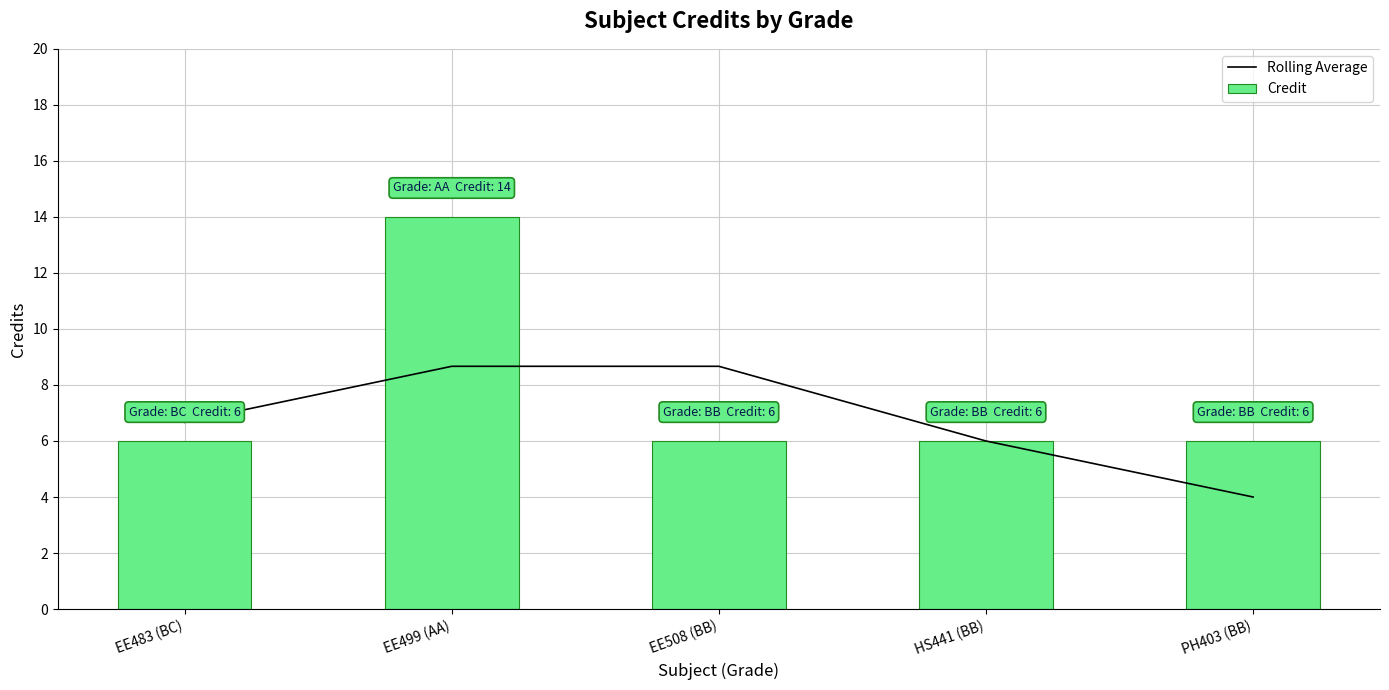

What is the highest value of the Rolling Average series?

8.7